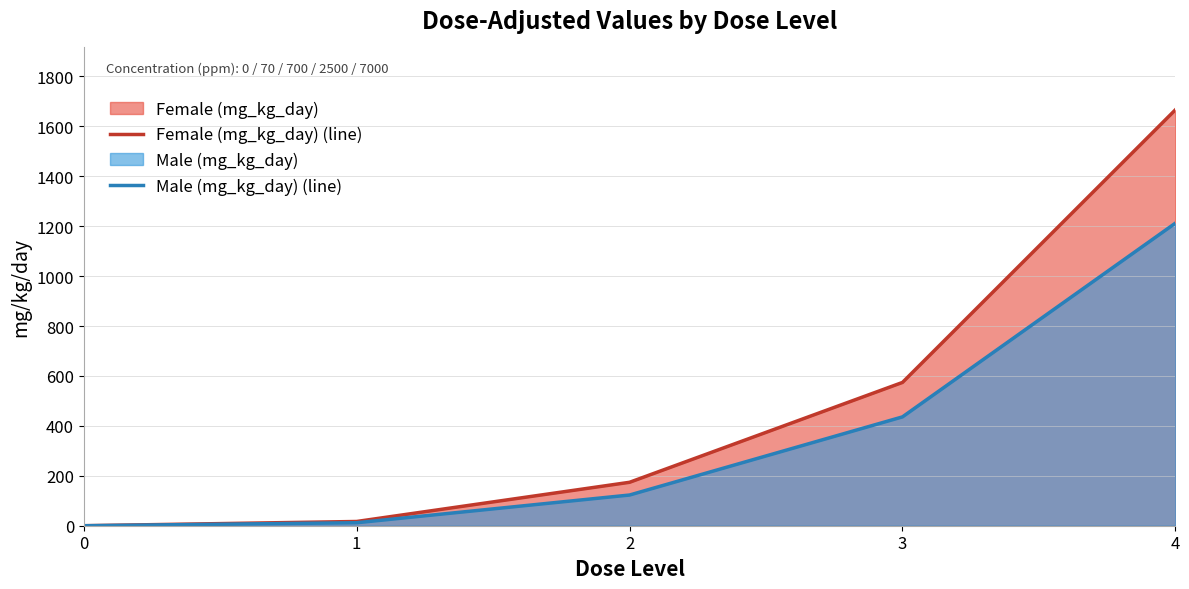

Reading right to left, list all the values displayed in this chart.

Female (mg_kg_day) (line): 4=1666	3=574	2=174	1=17	0=0
Male (mg_kg_day) (line): 4=1212	3=436	2=123	1=12	0=0